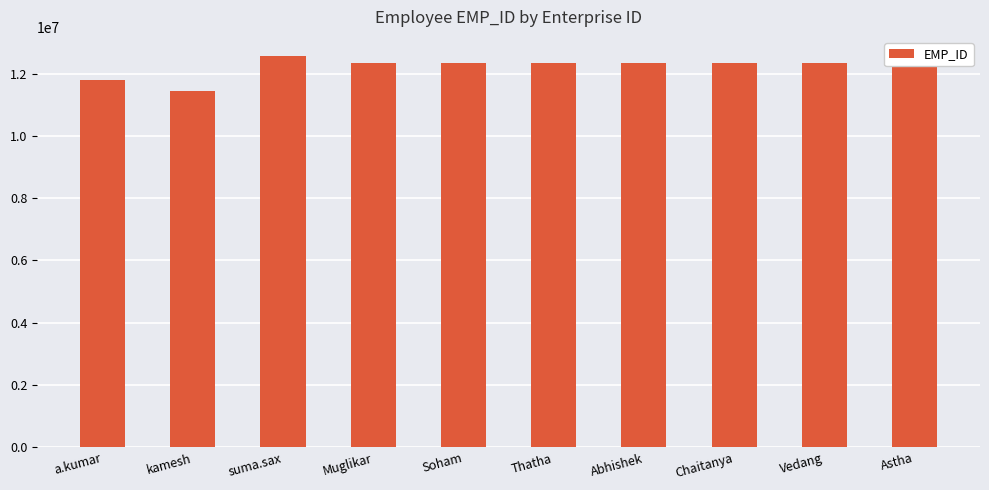

Reading right to left, extract all data points from this chart.

Astha=12345678	Vedang=12345678	Chaitanya=12345678	Abhishek=12345678	Thatha=12345678	Soham=12345678	Muglikar=12345678	suma.sax=12547836	kamesh=11452368	a.kumar=11781577